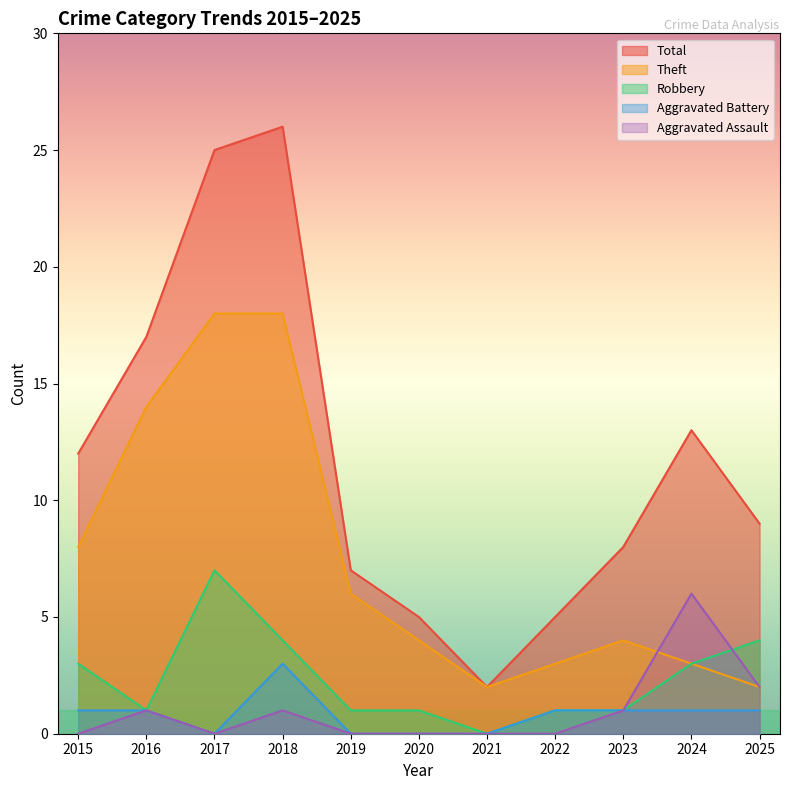

What is the spread (max minus min) of values at 2023?

7